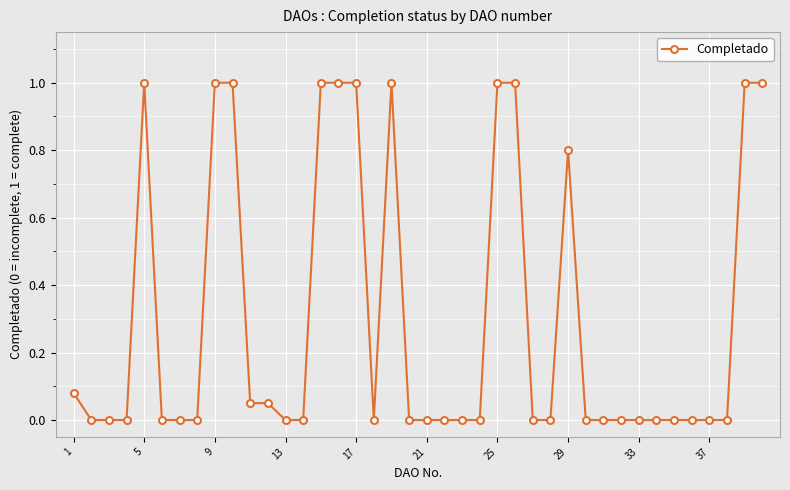

True or false: the data has more than 1 interior local peaks.

True